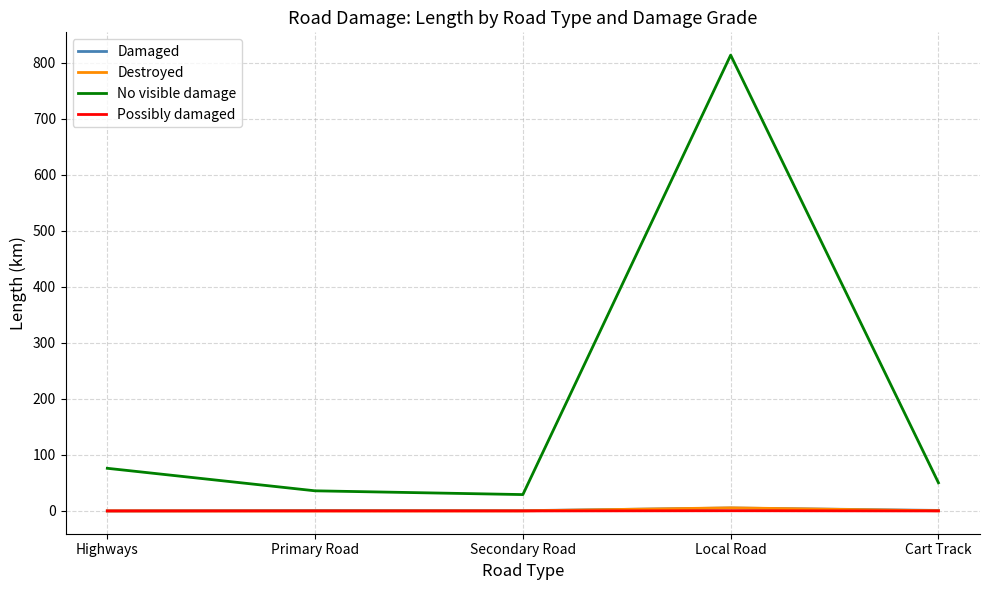

True or false: Possibly damaged has more than 2 interior local peaks.

False